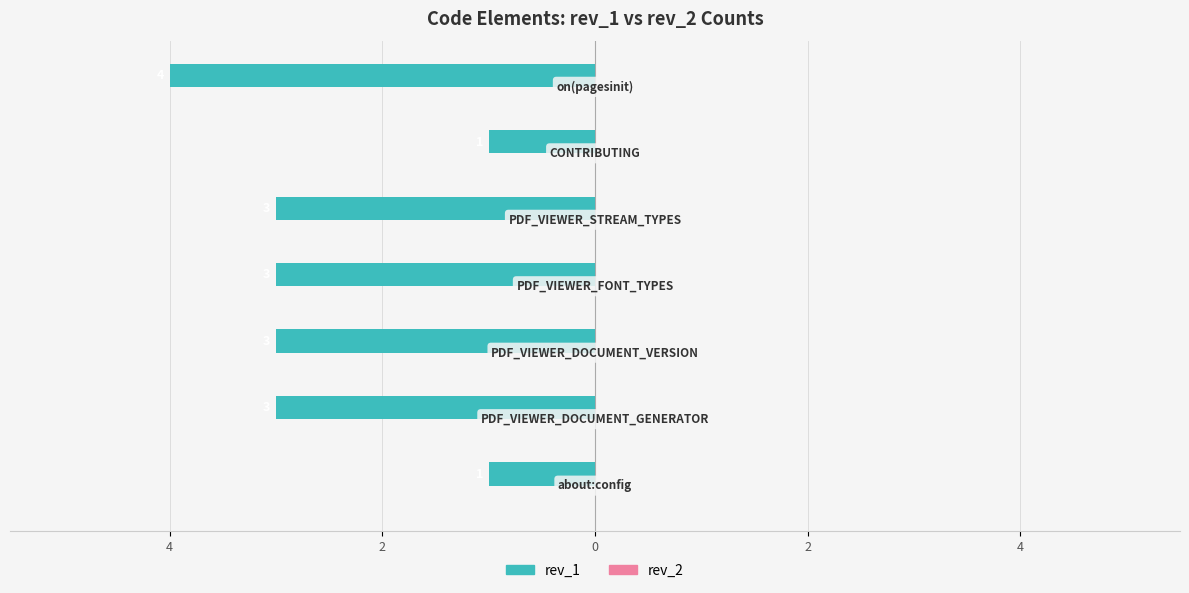

Are the bars horizontal?

Yes